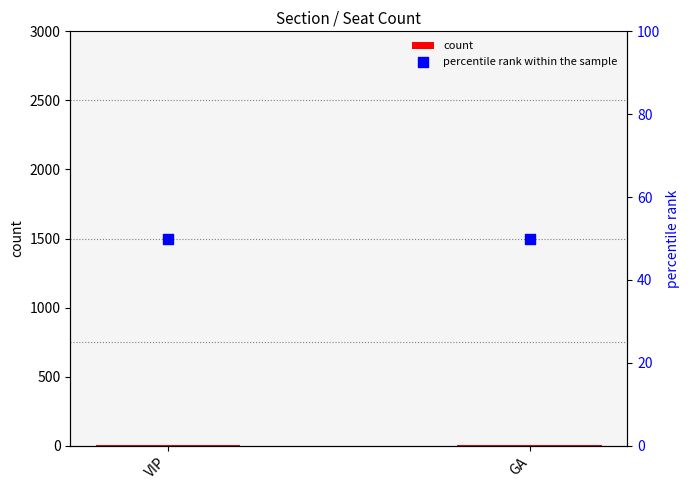

What is the total value across all series at VIP?

55